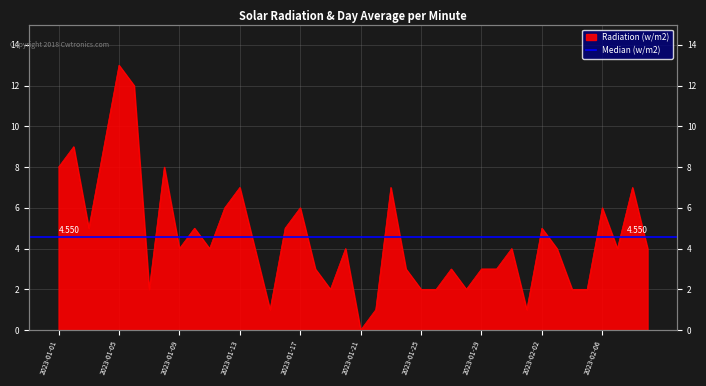

Reading left to right, what are all the values shown in this chart?

8	9	5	9	13	12	2	8	4	5	4	6	7	4	1	5	6	3	2	4	0	1	7	3	2	2	3	2	3	3	4	1	5	4	2	2	6	4	7	4